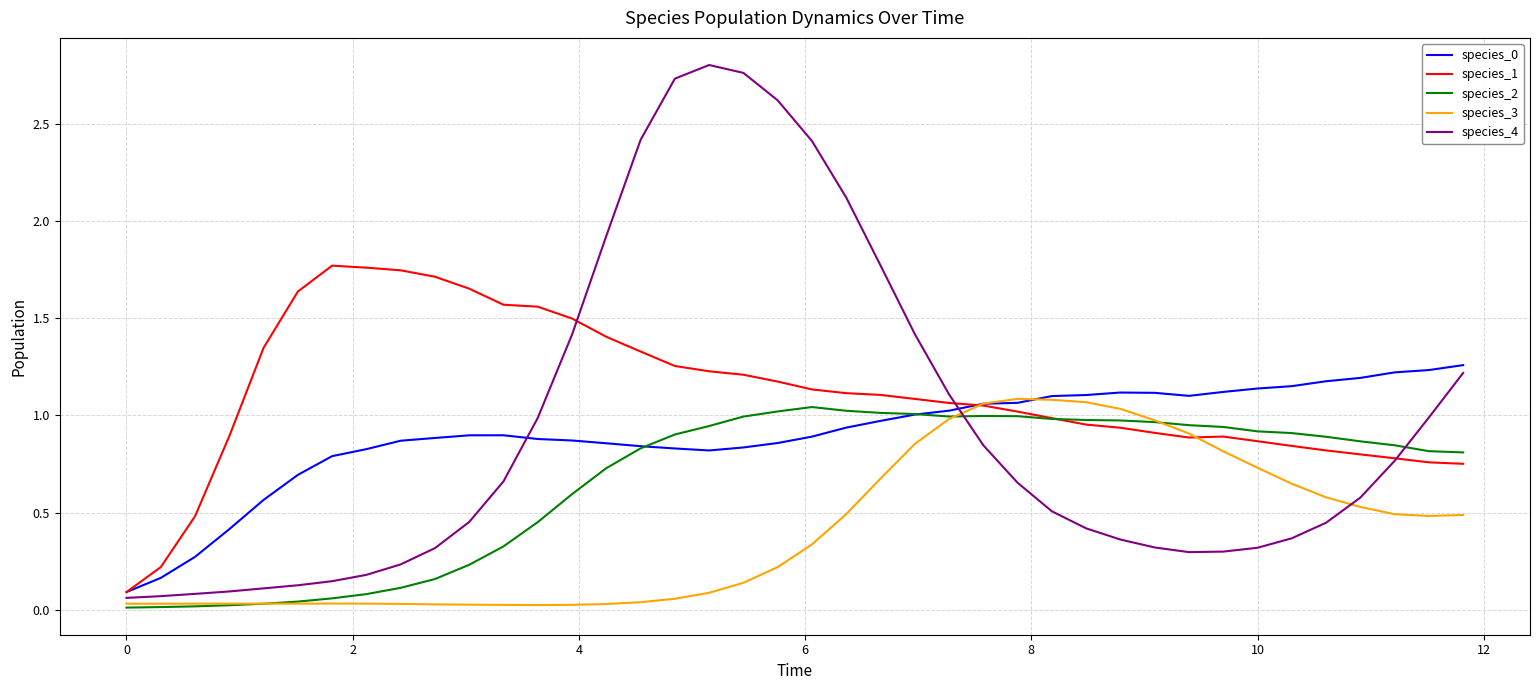

Which series has the widest spread of values?

species_4